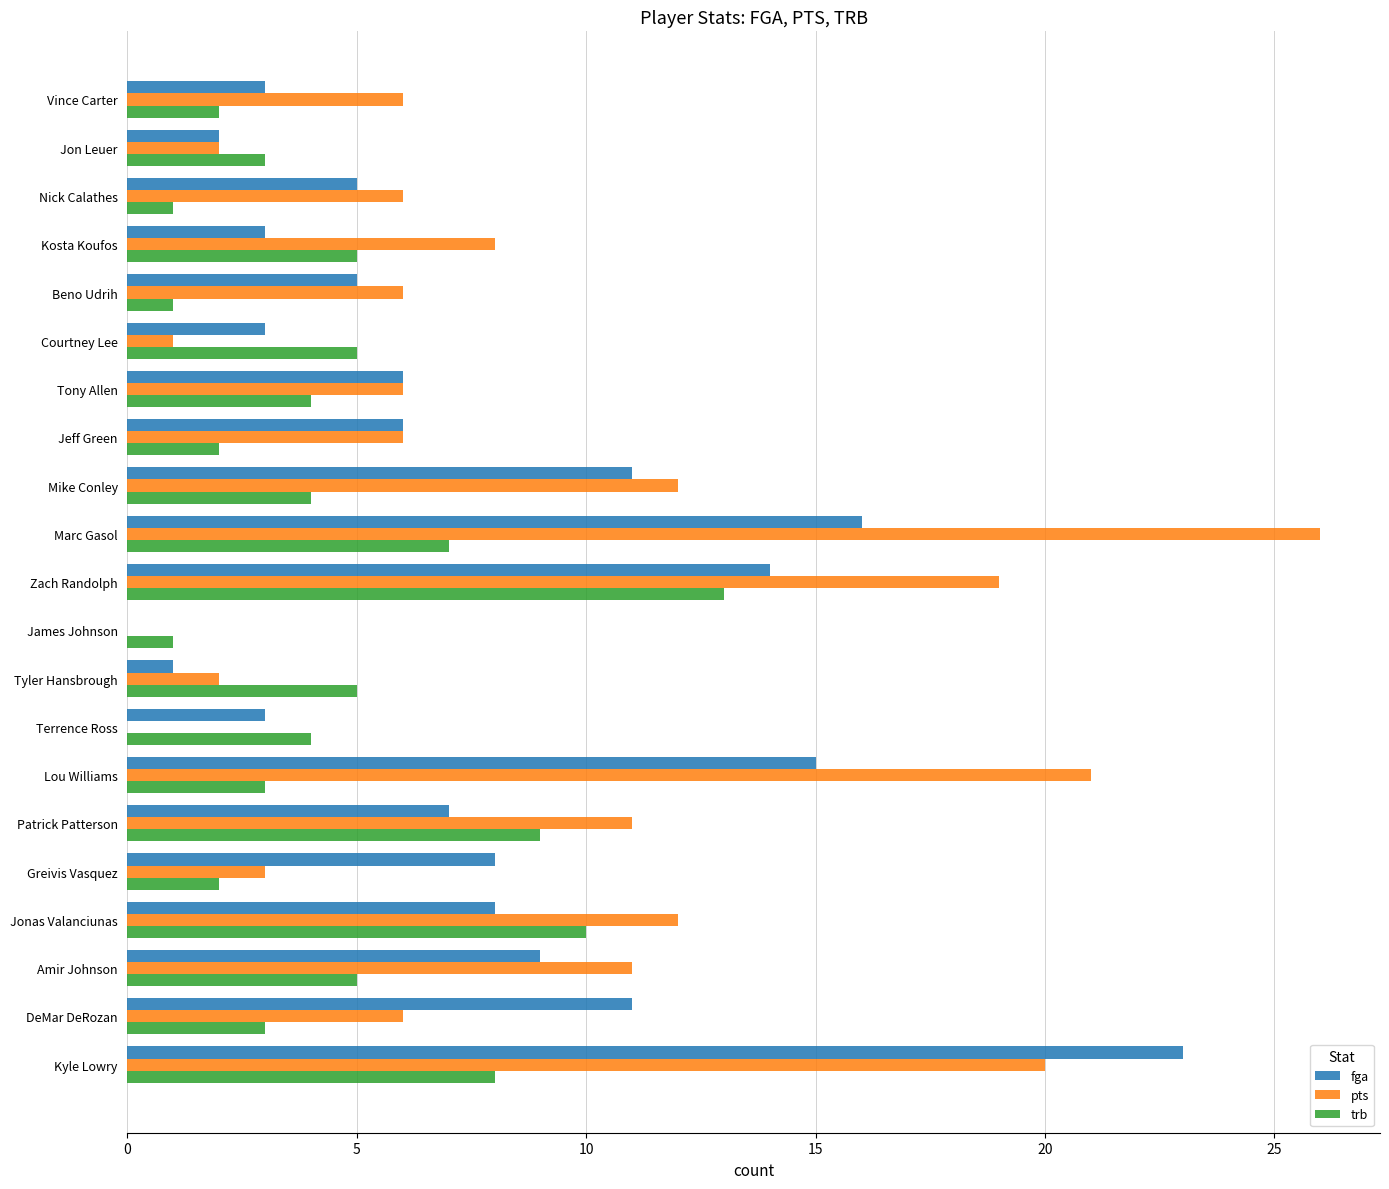

The pts series shows 26 at Marc Gasol. True or false?

True